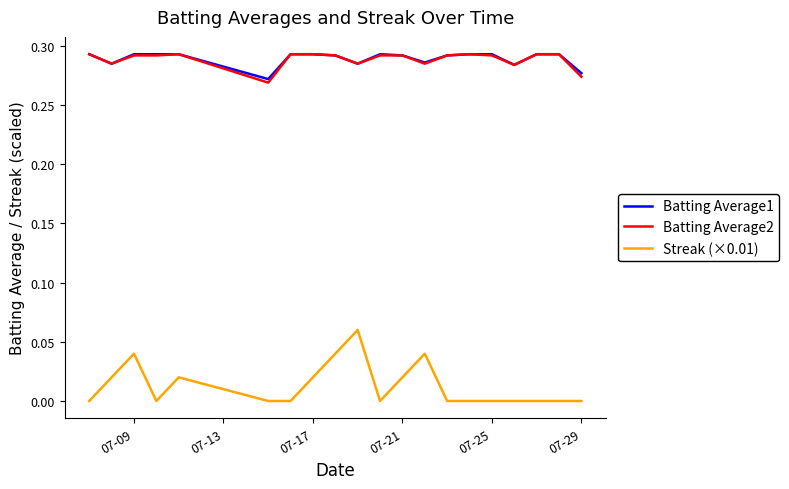

True or false: Batting Average1 and Streak (×0.01) cross at least once.

False